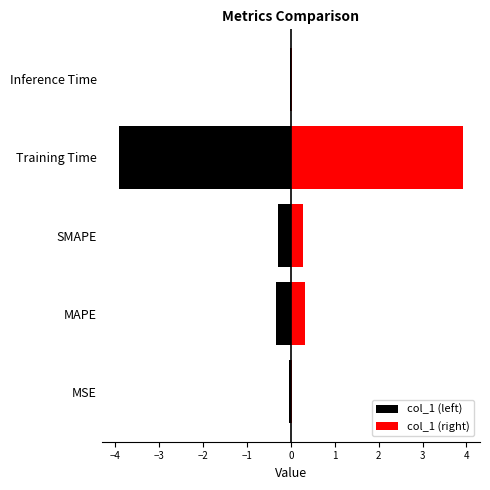

Which series has the widest spread of values?

col_1 (left)